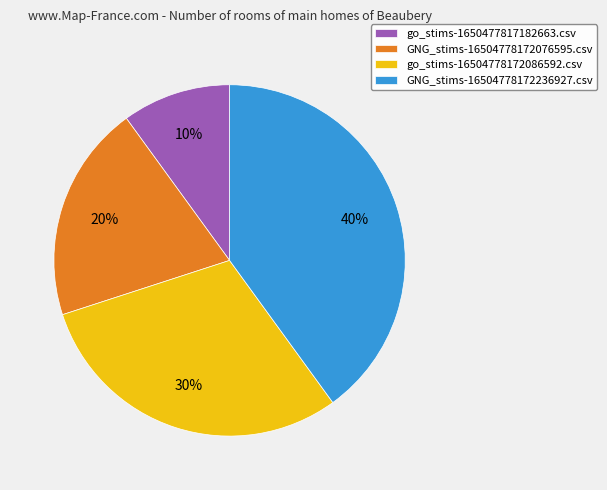

Is it true that GNG_stims-16504778172236927.csv is 40% of the pie?

True